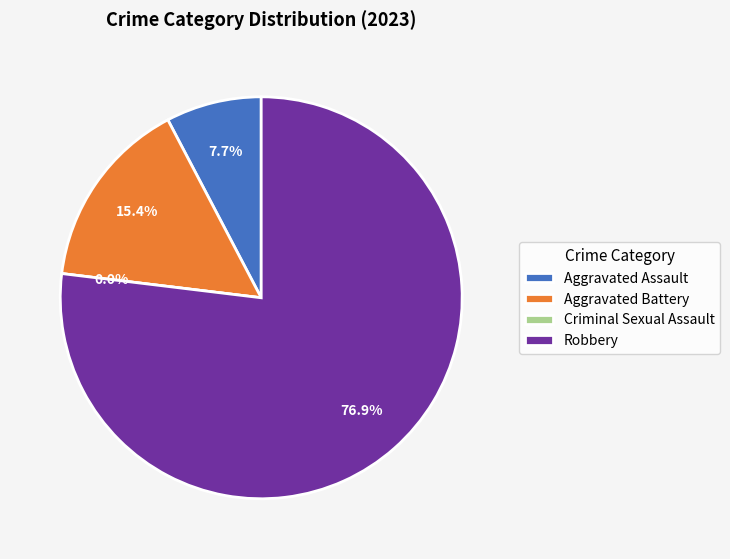

Does Aggravated Battery account for over 50% of the chart?

No